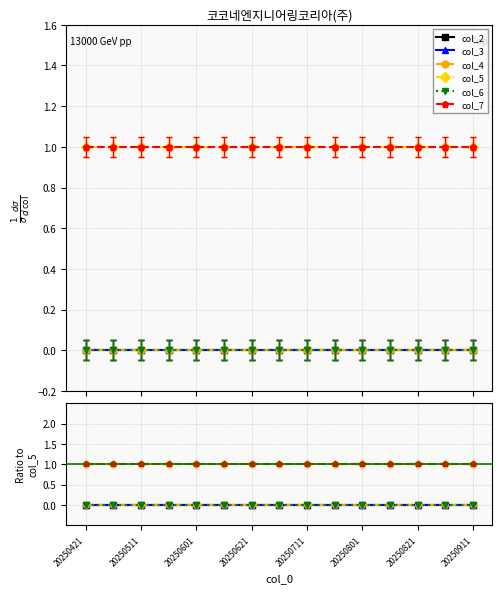

True or false: col_4 and col_6 intersect in this chart.

False